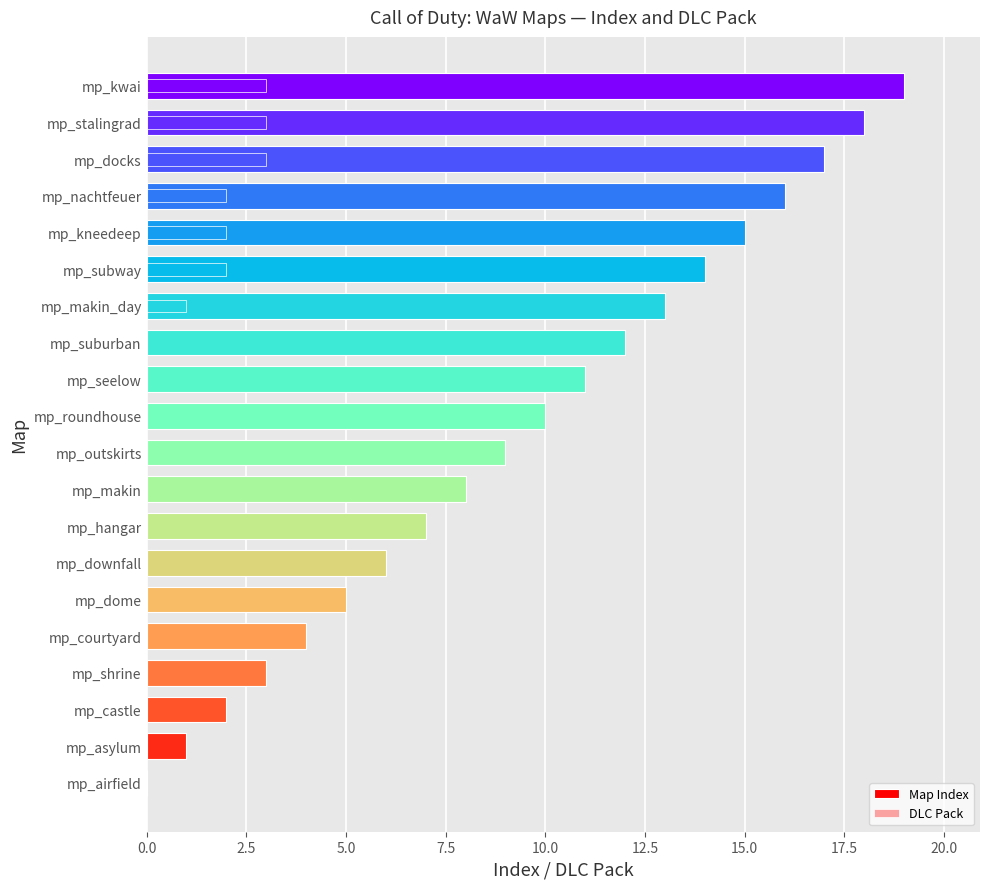

Which has a higher value, mp_roundhouse or mp_stalingrad?

mp_stalingrad